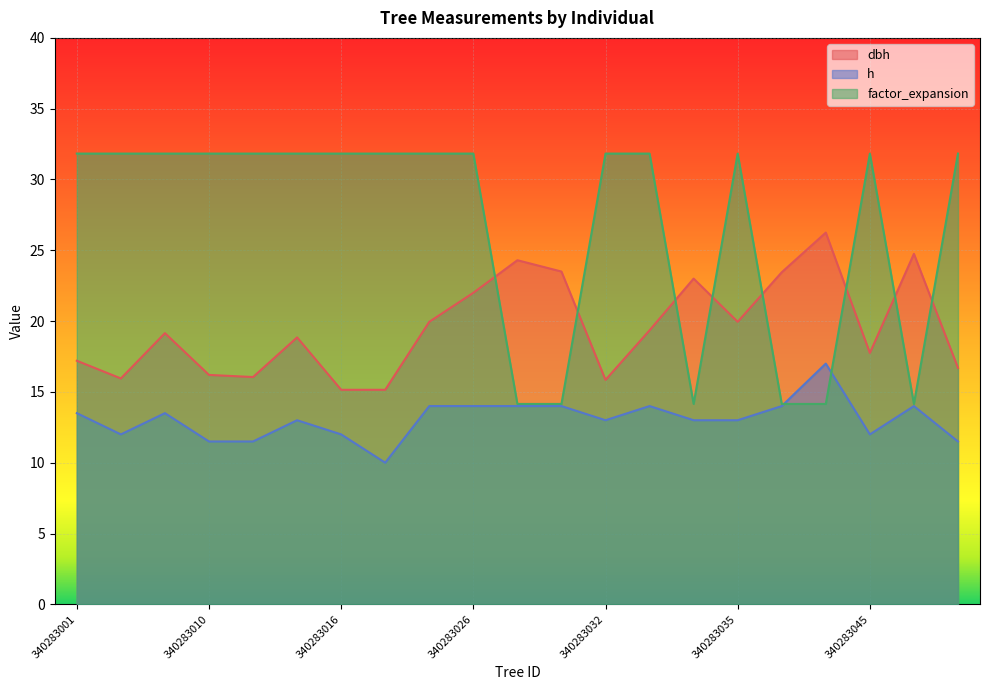

What is the value of the factor_expansion point at the 3rd from the left?

31.8